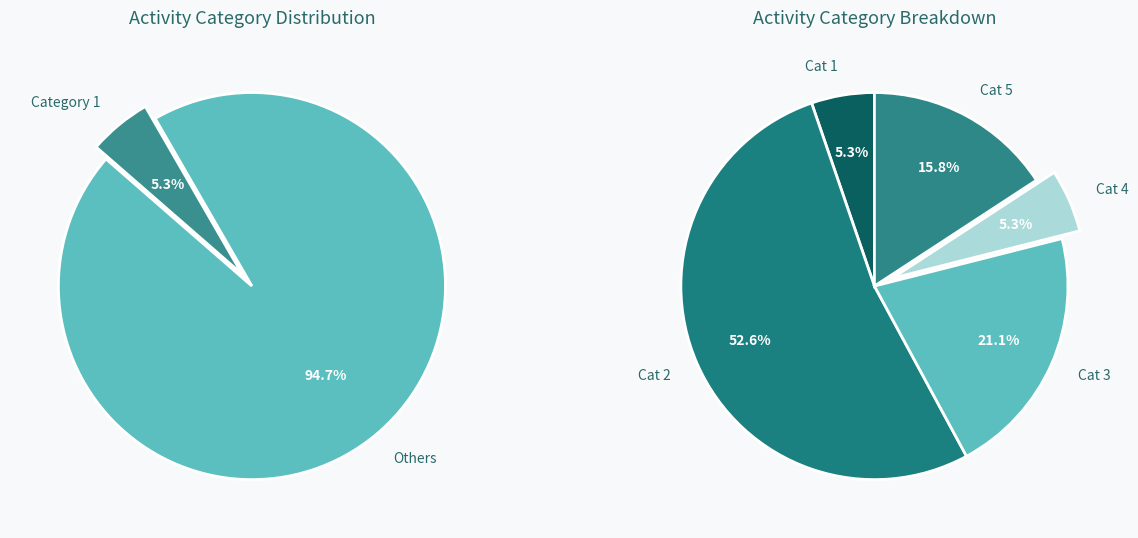

Is the sum of 1 and 4 greater than half?

No